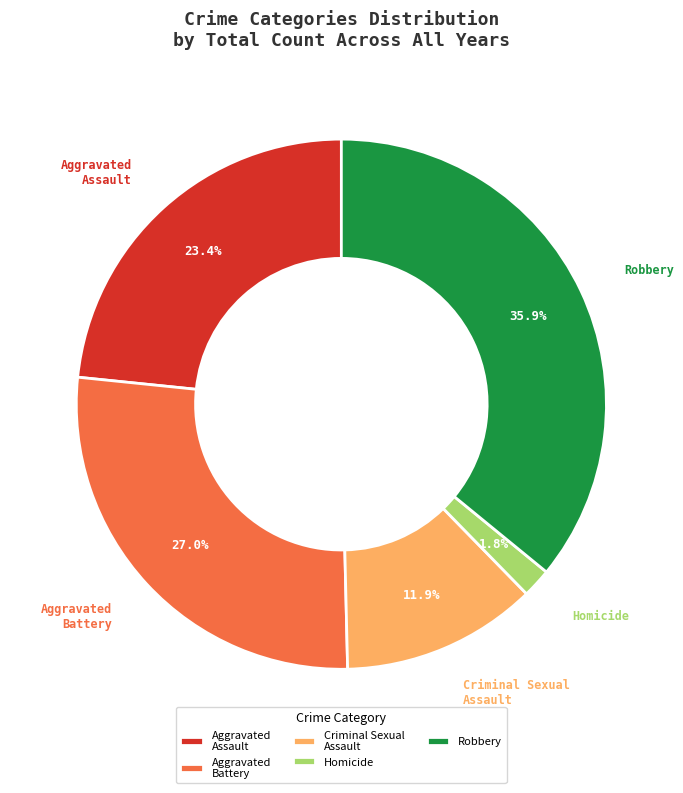

What is the total percentage of Aggravated Assault and Criminal Sexual Assault?

35.3%